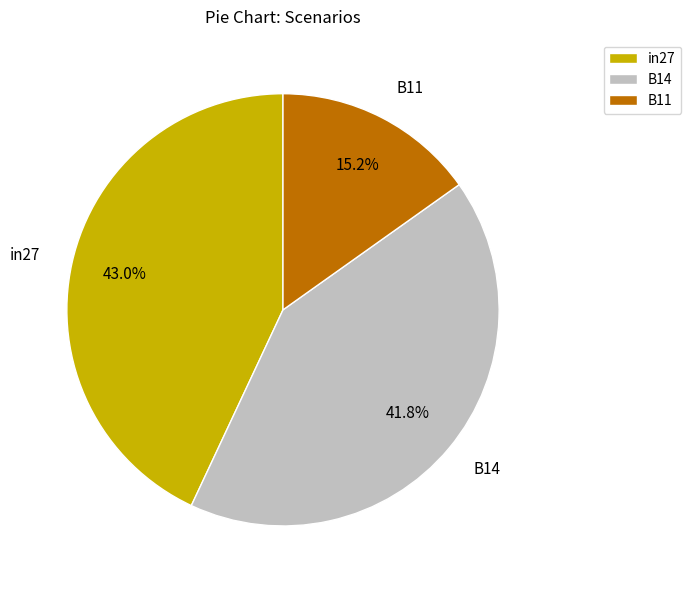

The B14 slice represents 42% of the pie. True or false?

True